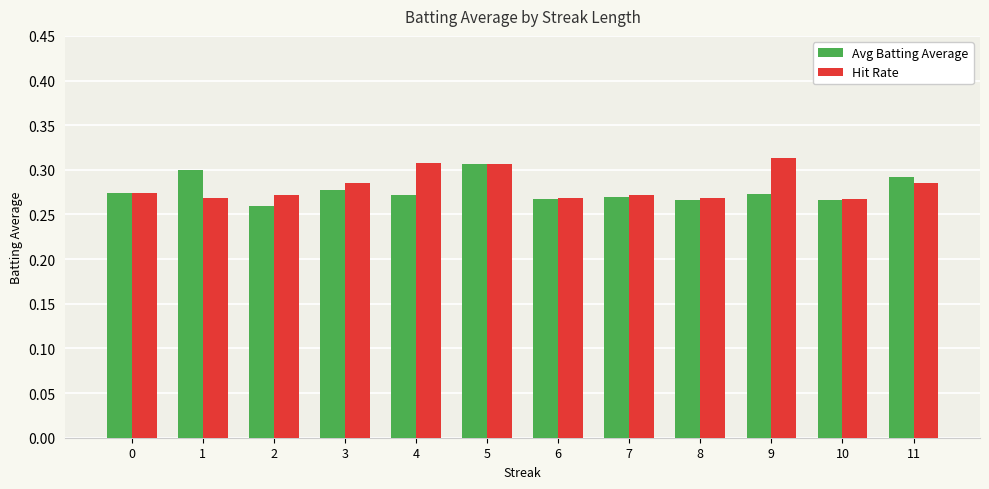

True or false: Avg Batting Average has a value of 0.3 at 6.

True